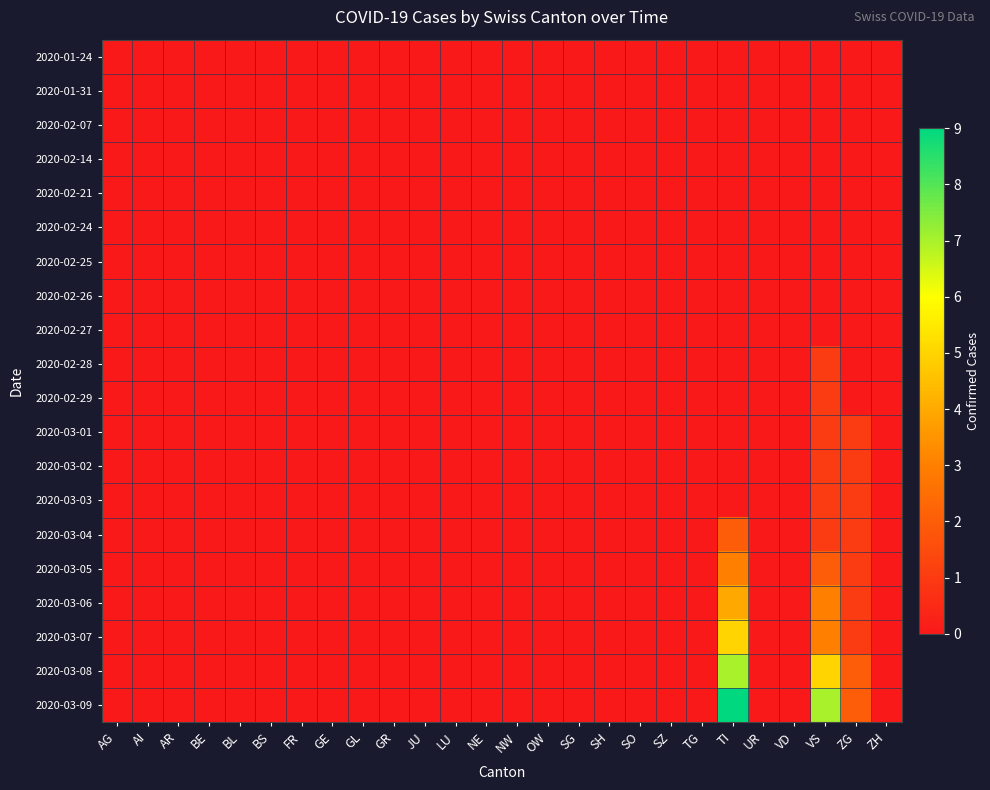

Count the number of data series in this chart.

20